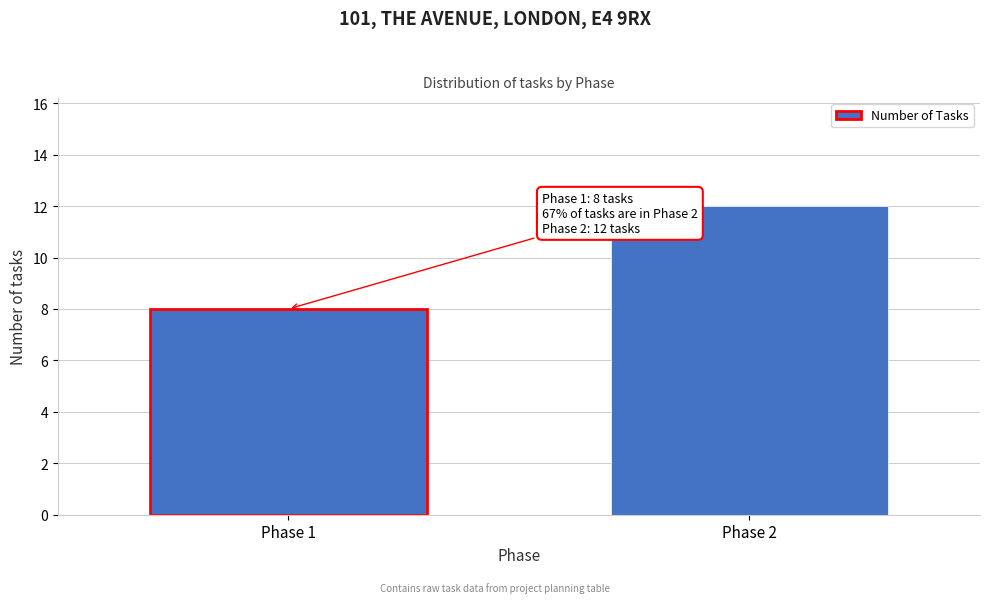

Reading right to left, list all the values displayed in this chart.

12	8